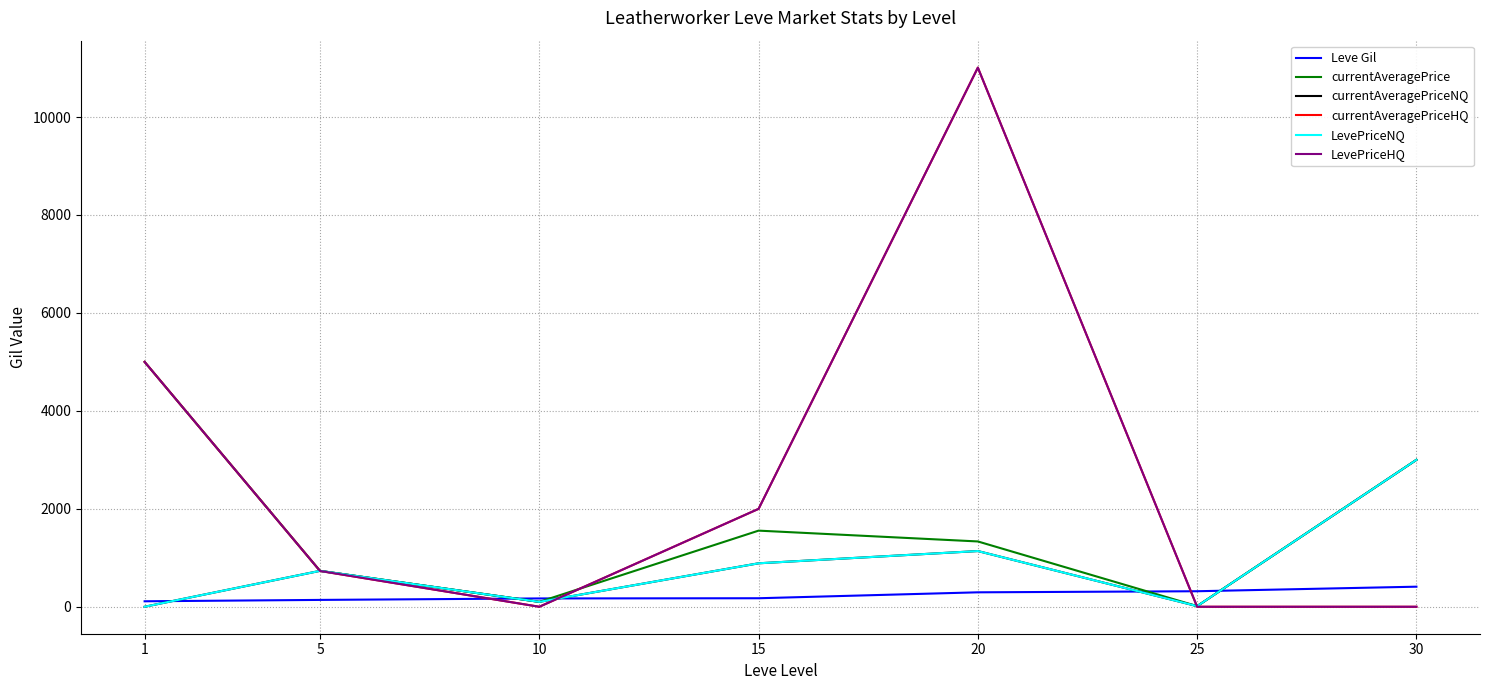

True or false: LevePriceNQ has a value of 100.0 at 10.

True